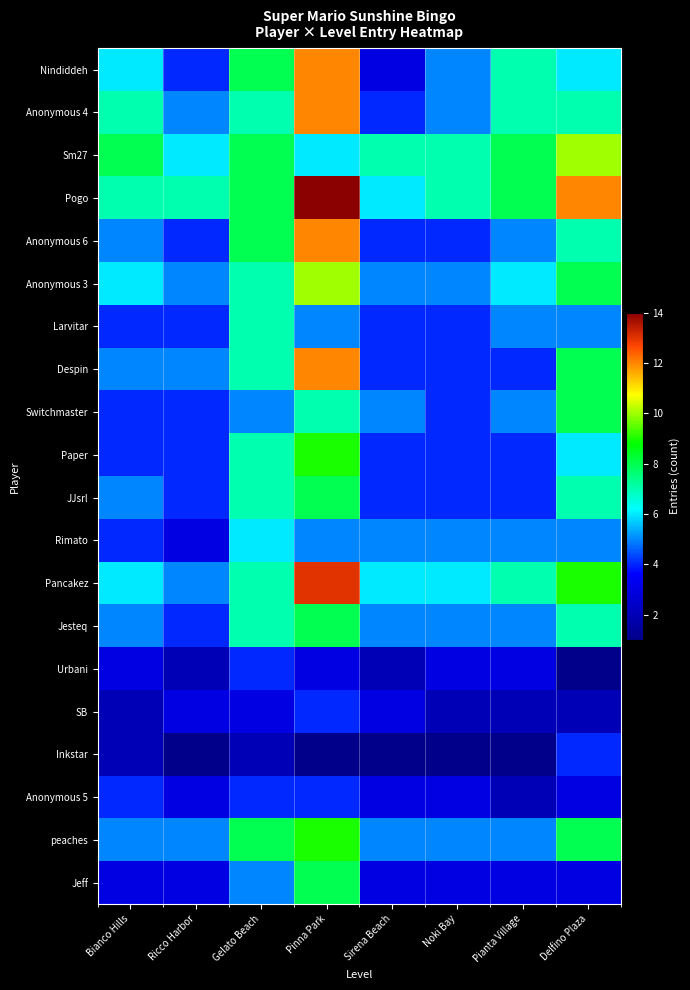

What is the difference between the highest and lowest values at Delfino Plaza?

11